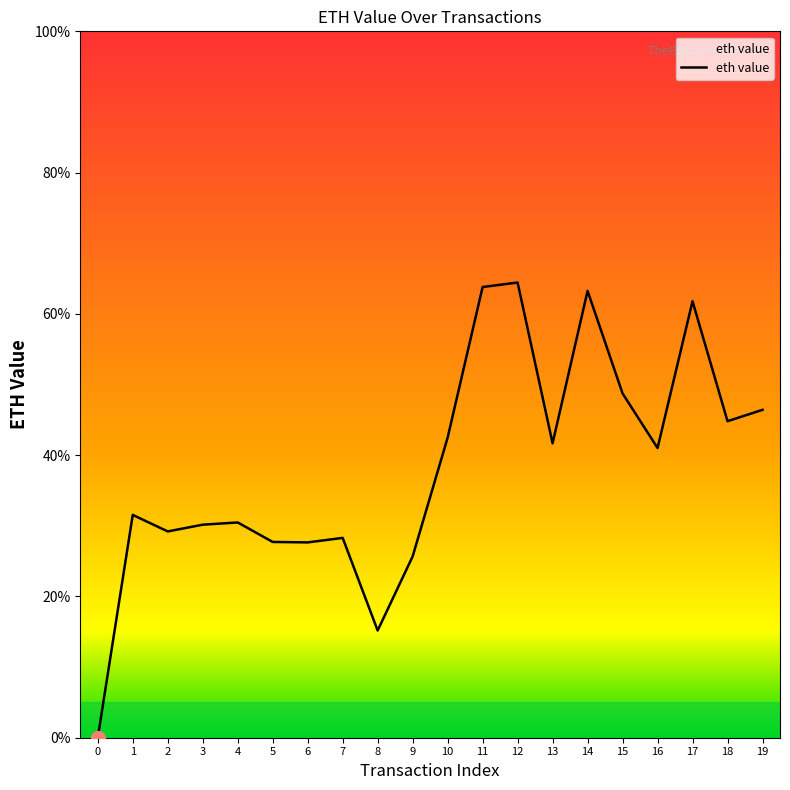

What is the value of the 11th point from the left?

0.4